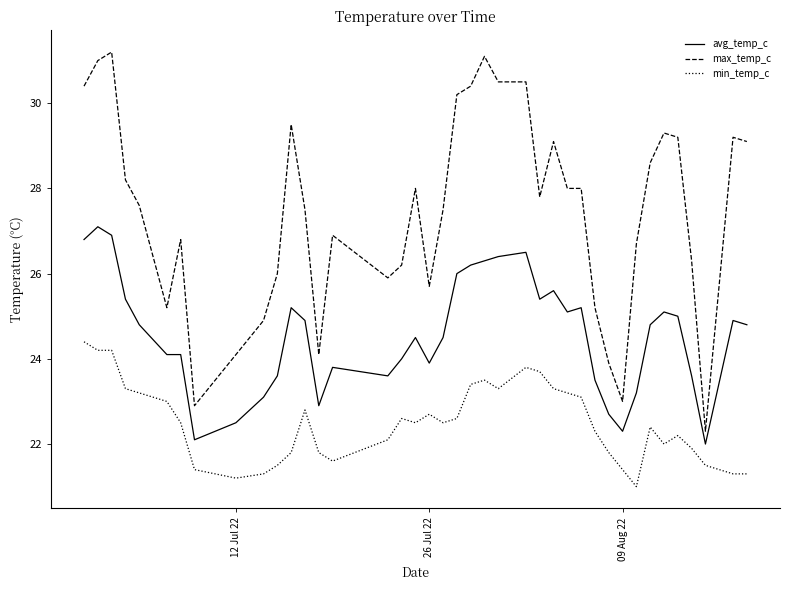

True or false: avg_temp_c and min_temp_c cross at least once.

False